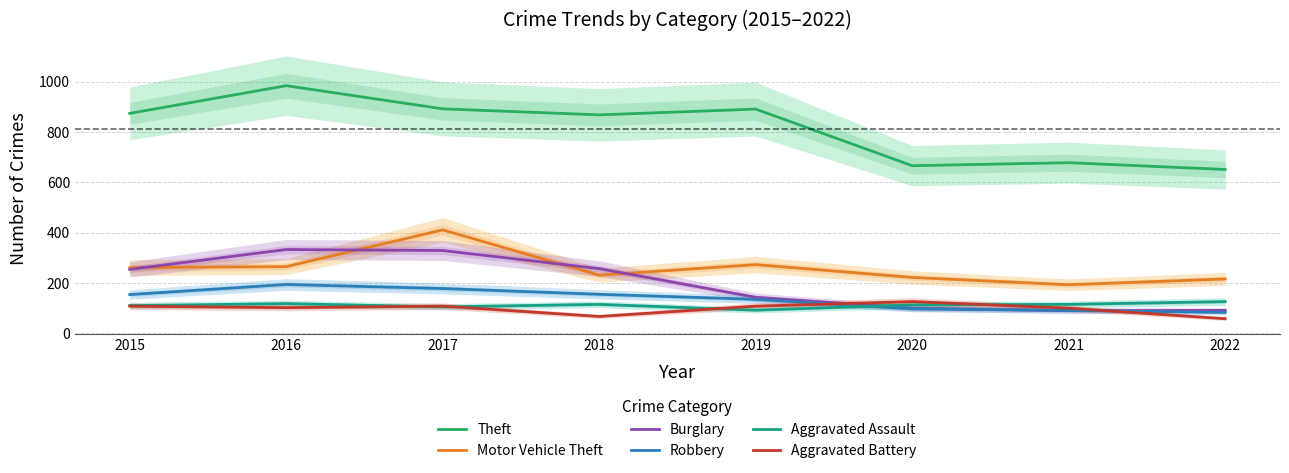

Reading left to right, extract all data points from this chart.

Theft: 874	984	892	868	891	666	678	651
Motor Vehicle Theft: 261	265	411	231	273	222	193	216
Burglary: 254	333	329	257	143	100	90	91
Robbery: 154	194	178	155	135	97	91	83
Aggravated Assault: 110	118	105	115	92	113	115	126
Aggravated Battery: 108	102	108	67	108	126	100	58